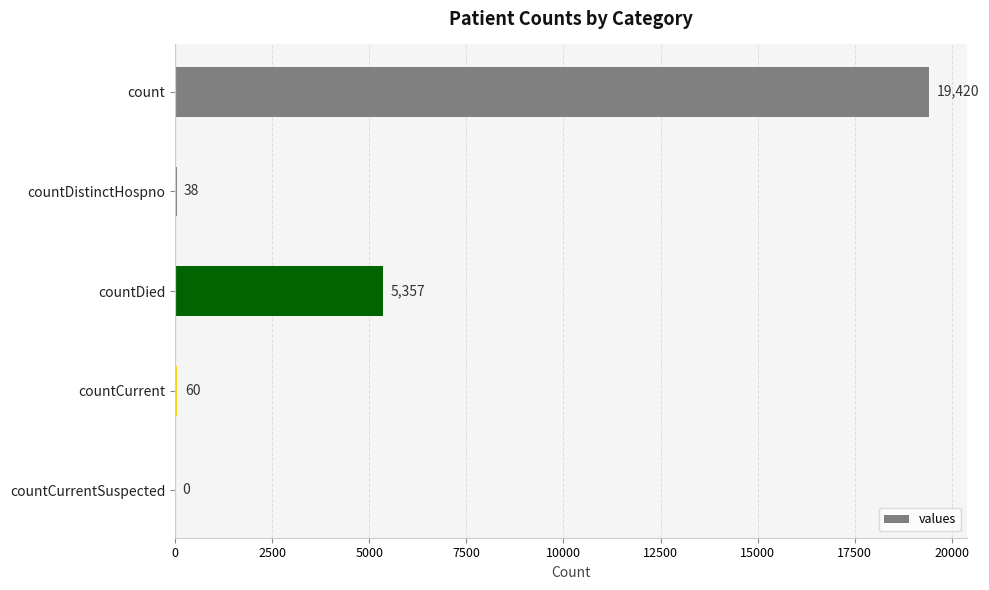

What is the change in value from countCurrent to countCurrentSuspected?

-60